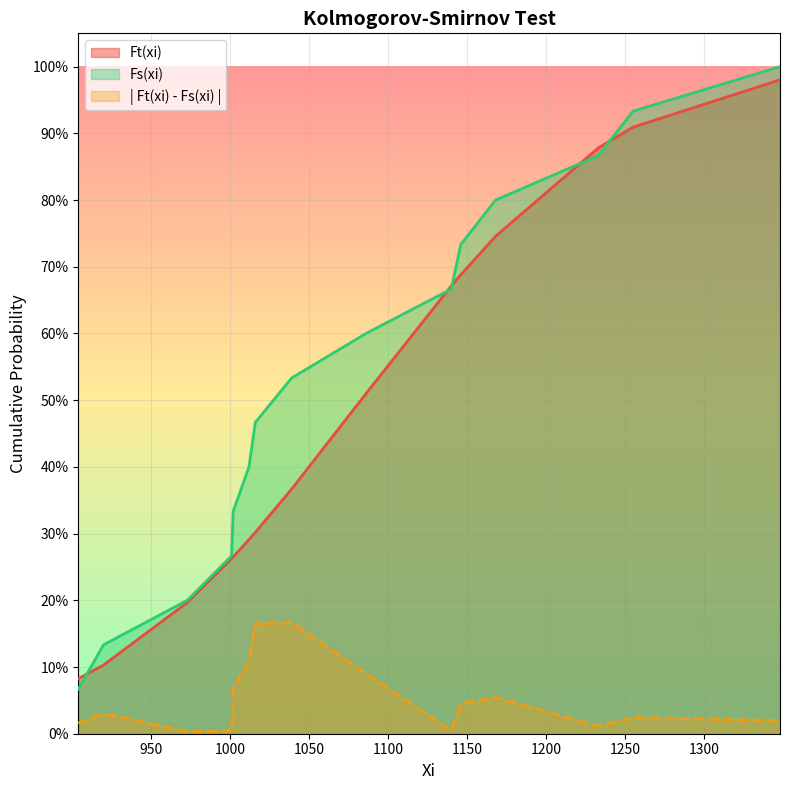

What is the minimum value for Fs(xi)?

0.1